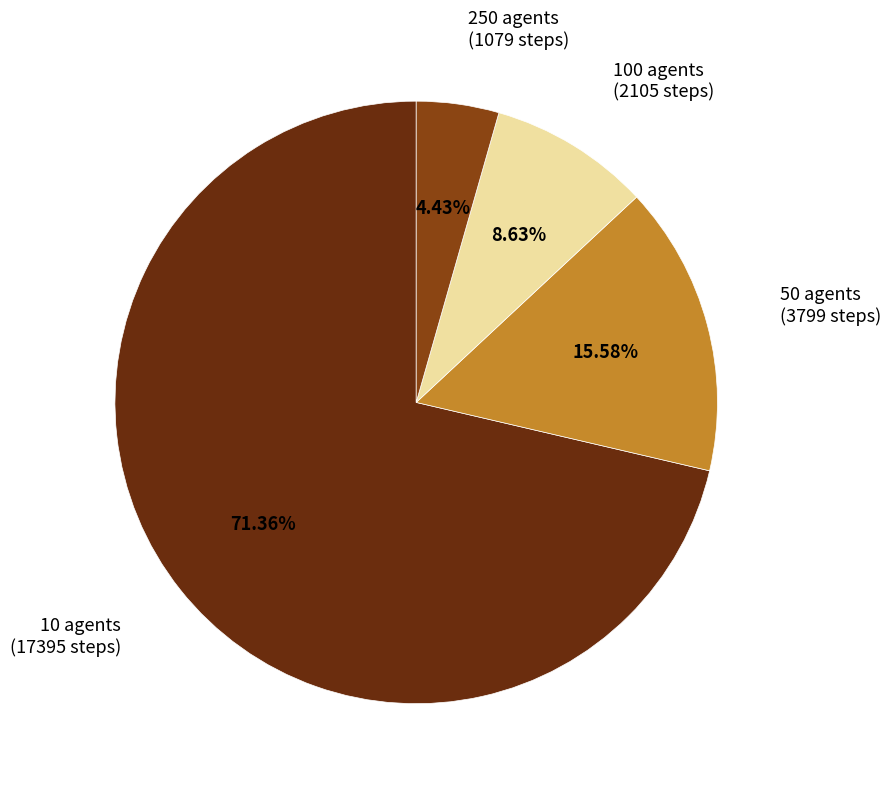

Do 250 agents (1079 steps) and 10 agents (17395 steps) together represent more than half of the pie?

Yes